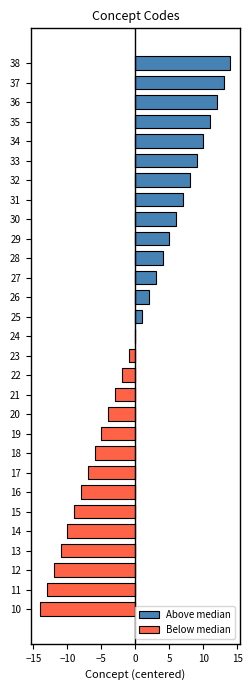

Reading left to right, list all the values displayed in this chart.

Above median: 0	0	0	0	0	0	0	0	0	0	0	0	0	0	0	1	2	3	4	5	6	7	8	9	10	11	12	13	14
Below median: -14	-13	-12	-11	-10	-9	-8	-7	-6	-5	-4	-3	-2	-1	0	0	0	0	0	0	0	0	0	0	0	0	0	0	0